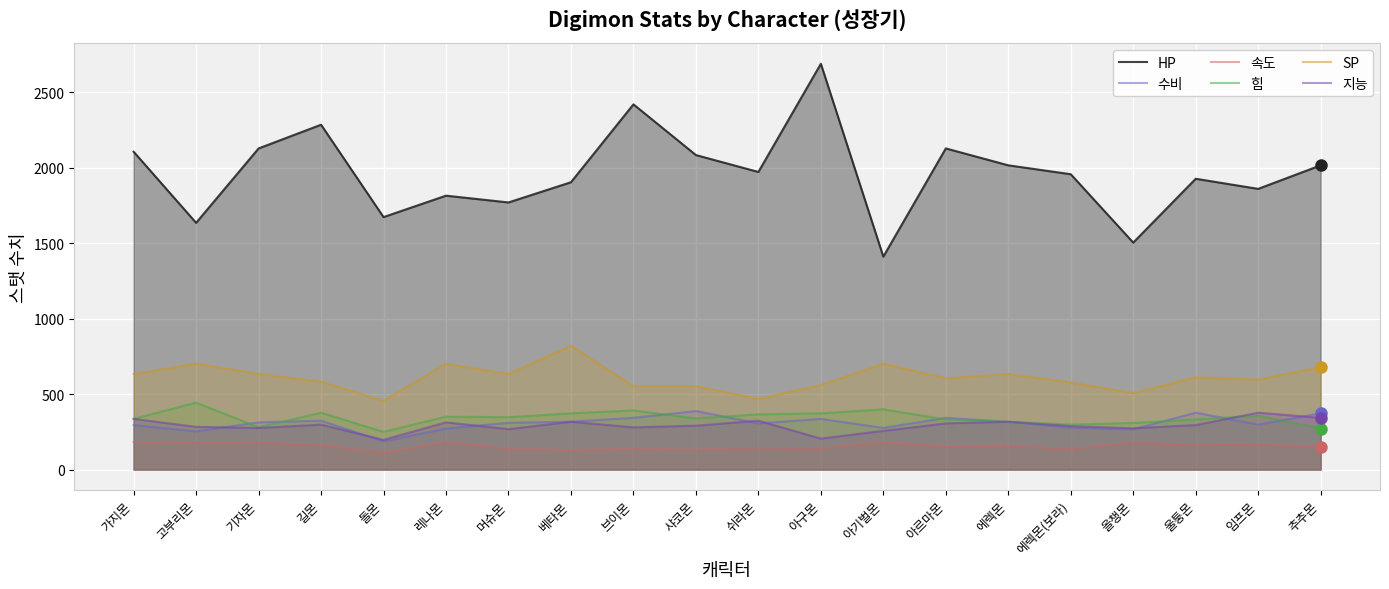

Reading left to right, extract all data points from this chart.

HP: 가지몬=2106	고부리몬=1635	기자몬=2128	길몬=2285	돌몬=1673	레나몬=1815	머슈몬=1770	베타몬=1904	브이몬=2420	샤코몬=2084	쉬라몬=1972	아구몬=2689	아기벌몬=1411	아르마몬=2128	에렉몬=2016	에렉몬(보라)=1957	올챙몬=1504	울퉁몬=1927	임프몬=1860	추추몬=2016
수비: 가지몬=295	고부리몬=253	기자몬=313	길몬=324	돌몬=187	레나몬=272	머슈몬=310	베타몬=317	브이몬=343	샤코몬=388	쉬라몬=306	아구몬=336	아기벌몬=276	아르마몬=343	에렉몬=317	에렉몬(보라)=278	올챙몬=267	울퉁몬=377	임프몬=298	추추몬=373
속도: 가지몬=183	고부리몬=181	기자몬=177	길몬=164	돌몬=111	레나몬=184	머슈몬=138	베타몬=130	브이몬=138	샤코몬=132	쉬라몬=143	아구몬=140	아기벌몬=183	아르마몬=153	에렉몬=158	에렉몬(보라)=137	올챙몬=178	울퉁몬=164	임프몬=169	추추몬=151
힘: 가지몬=336	고부리몬=444	기자몬=280	길몬=377	돌몬=250	레나몬=351	머슈몬=347	베타몬=373	브이몬=392	샤코몬=339	쉬라몬=366	아구몬=373	아기벌몬=399	아르마몬=332	에렉몬=317	에렉몬(보라)=298	올챙몬=309	울퉁몬=332	임프몬=358	추추몬=272
SP: 가지몬=634	고부리몬=702	기자몬=634	길몬=582	돌몬=456	레나몬=702	머슈몬=634	베타몬=821	브이몬=552	샤코몬=552	쉬라몬=470	아구몬=560	아기벌몬=702	아르마몬=605	에렉몬=634	에렉몬(보라)=577	올챙몬=507	울퉁몬=612	임프몬=597	추추몬=679
지능: 가지몬=336	고부리몬=283	기자몬=276	길몬=298	돌몬=197	레나몬=313	머슈몬=268	베타몬=317	브이몬=280	샤코몬=291	쉬라몬=324	아구몬=205	아기벌몬=257	아르마몬=306	에렉몬=317	에렉몬(보라)=288	올챙몬=274	울퉁몬=295	임프몬=377	추추몬=343